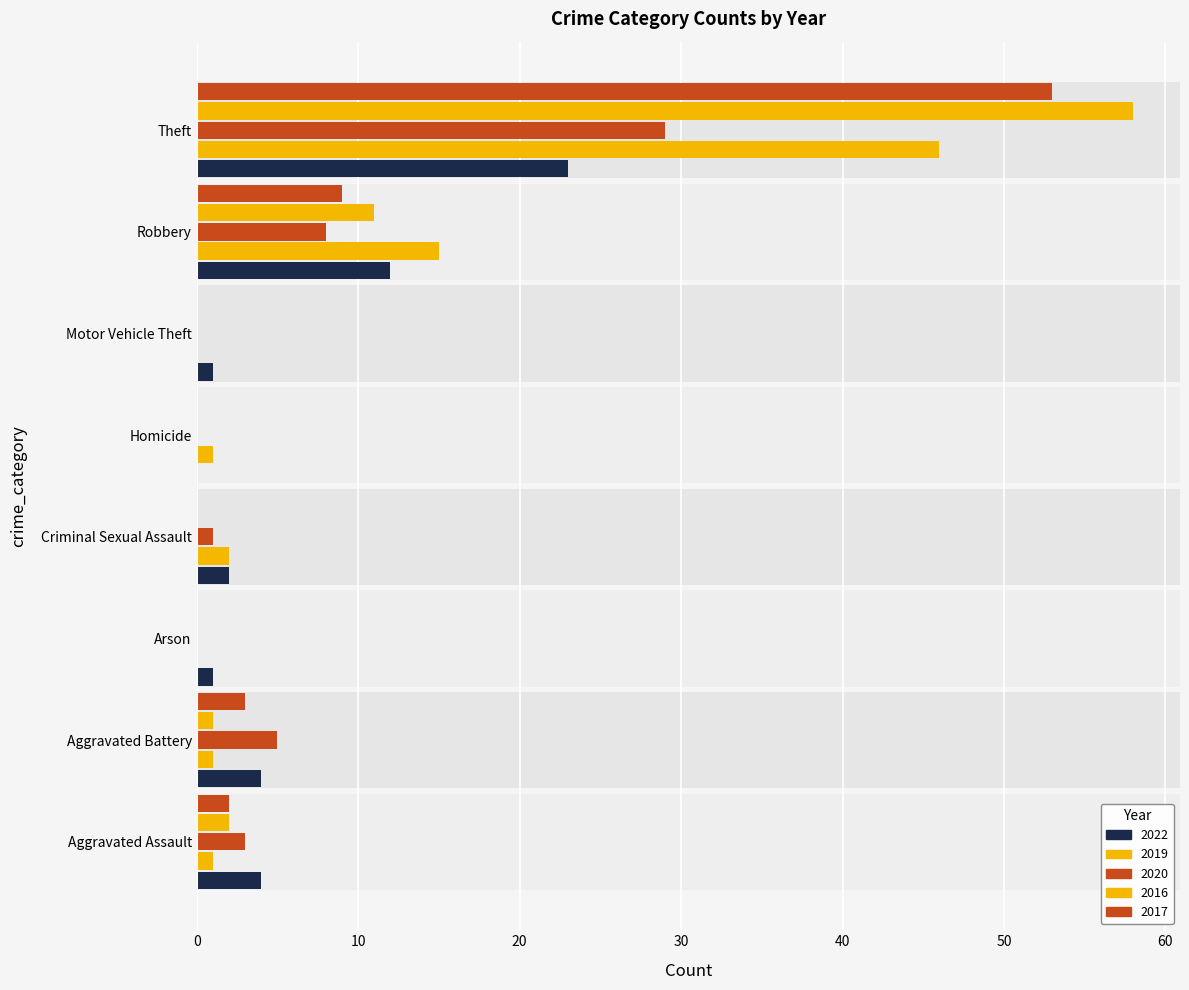

Which series changed the most between Aggravated Assault and Robbery?

2019